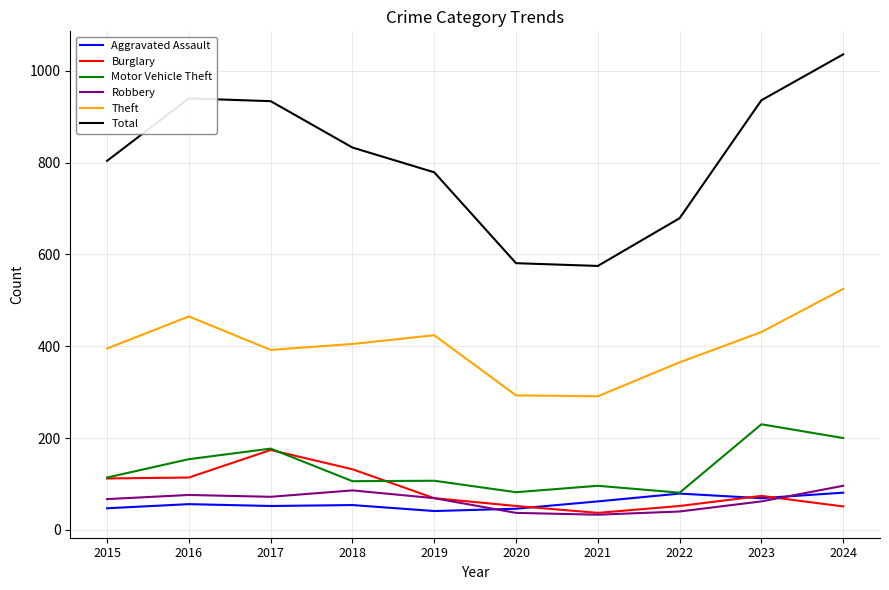

What is the total value across all series at 2018?

1616